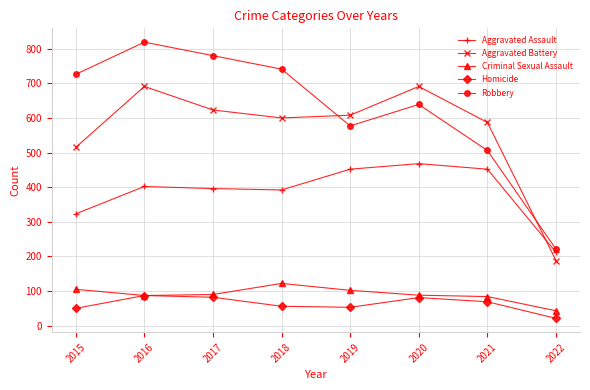

At which category is the sum across all series the highest?

2016